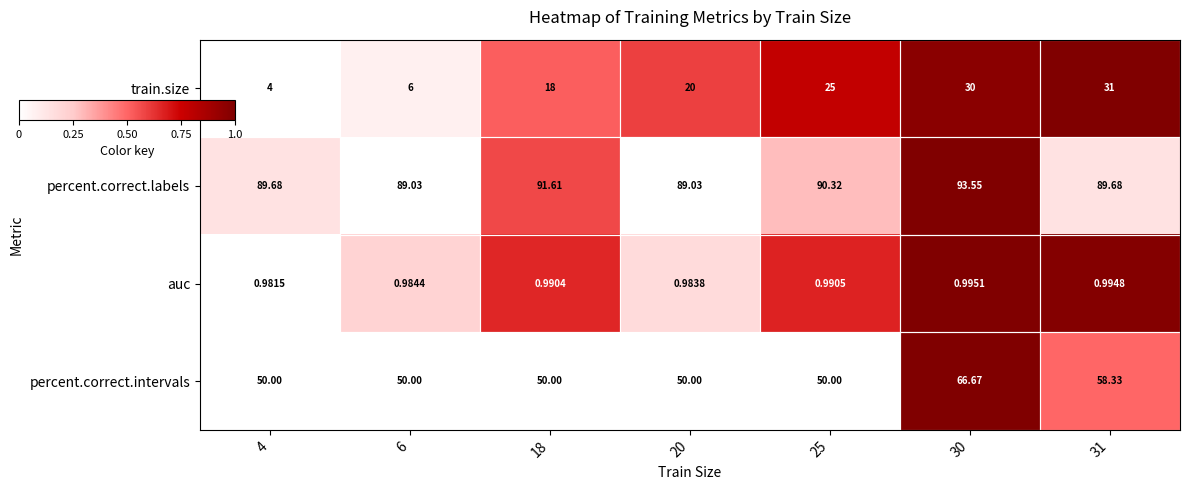

Which series changed the most between 4 and 18?

train.size